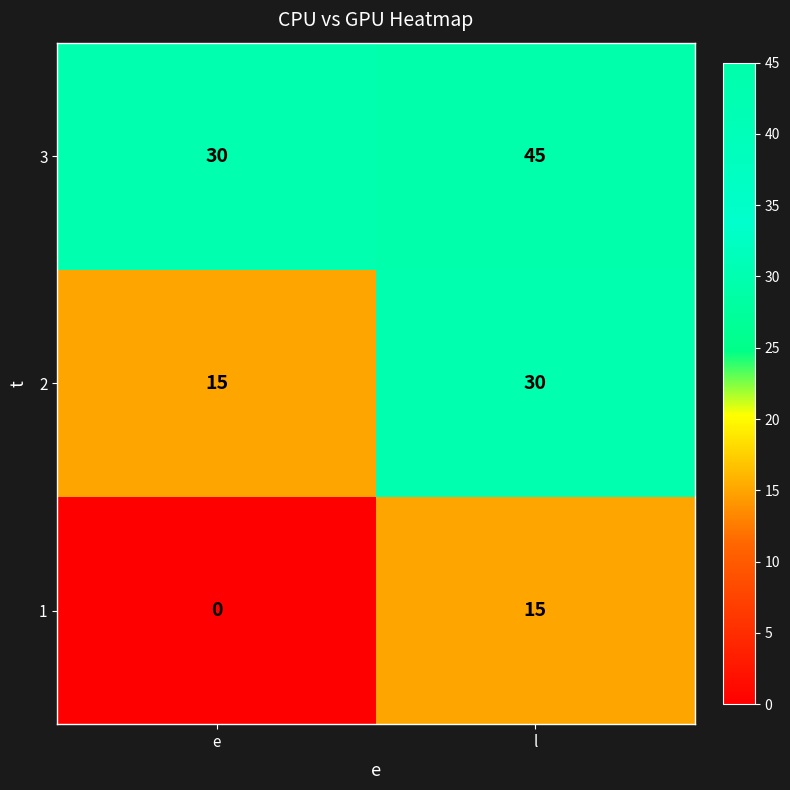

Reading left to right, extract all data points from this chart.

3: 30	45
2: 15	30
1: 0	15